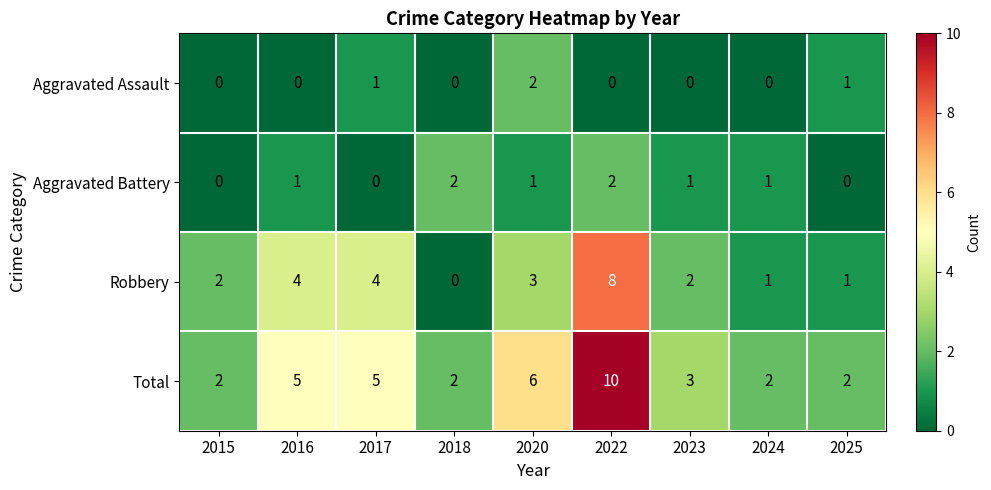

What is the total value across all series at 2023?

6